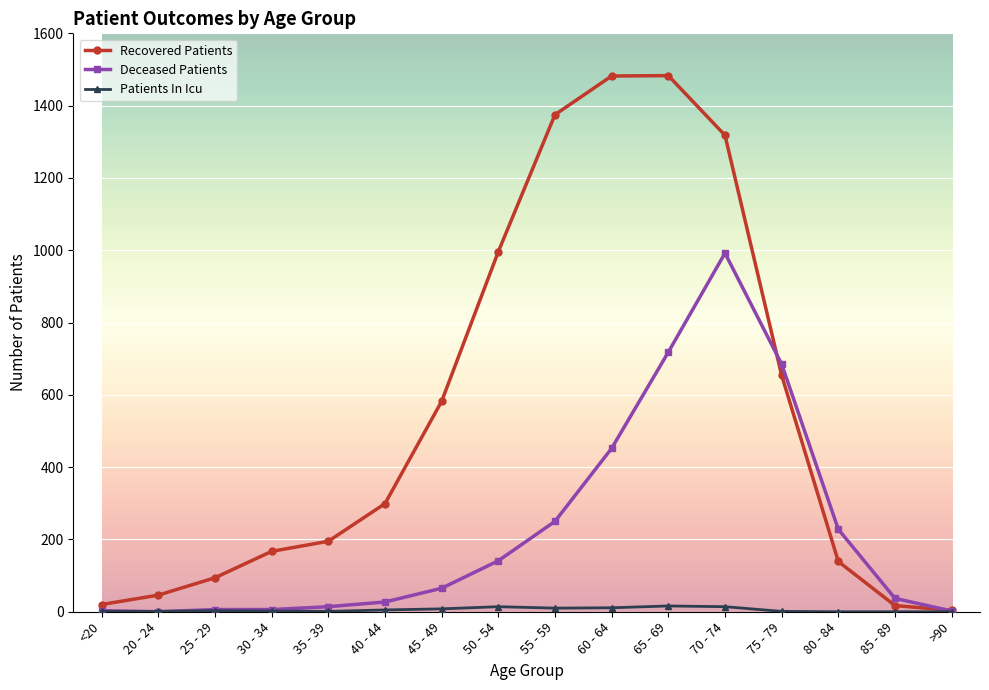

True or false: Patients In Icu has a value of 0 at >90.

True